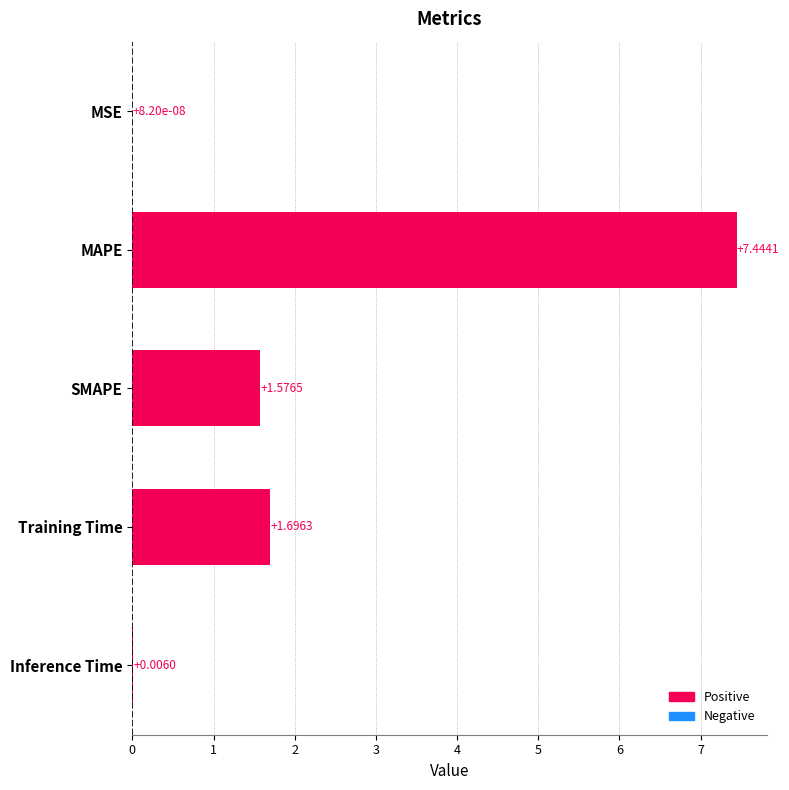

What is the change in value from MAPE to SMAPE?

-5.9